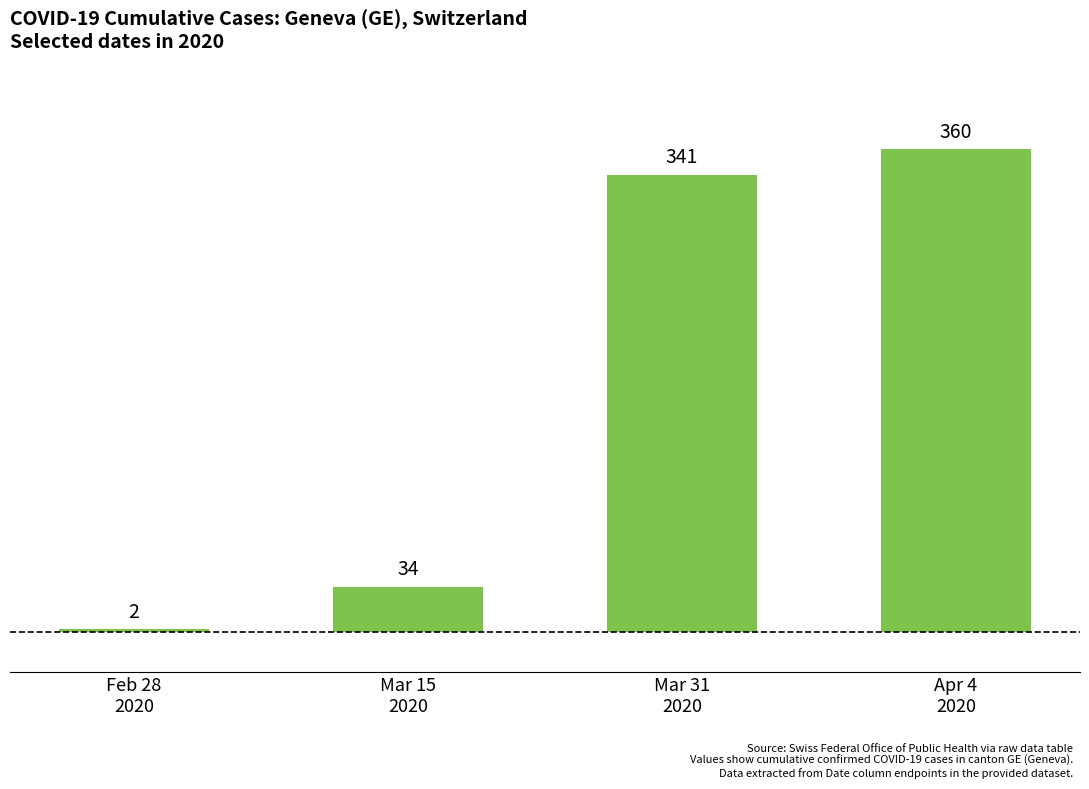

Reading left to right, what are all the values shown in this chart?

Feb 28
2020=2	Mar 15
2020=34	Mar 31
2020=341	Apr 4
2020=360